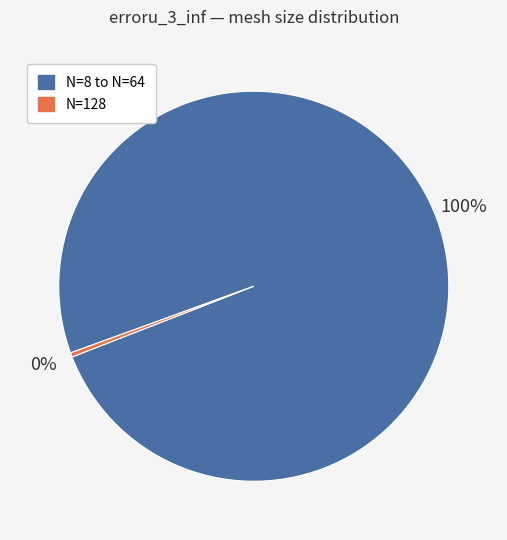

To the nearest percent, what is the average slice percentage?

50%